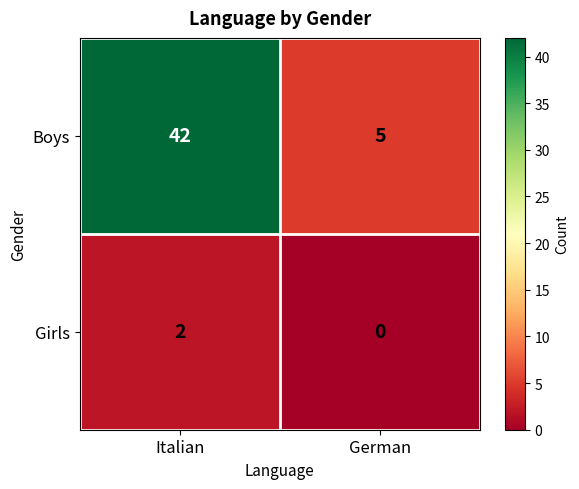

What is the maximum value shown in the chart?

42